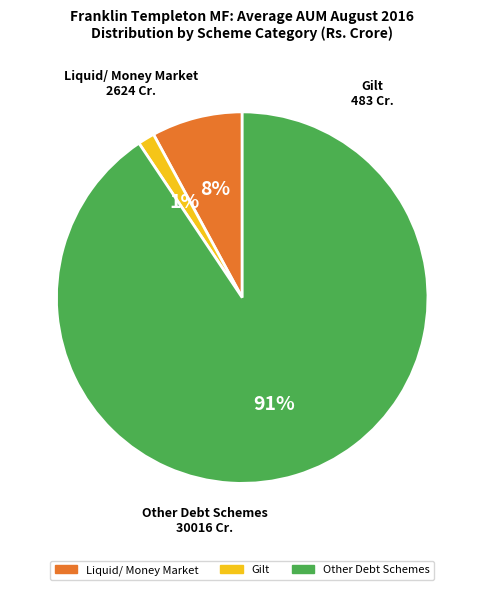

To the nearest percent, what is the average slice percentage?

33%